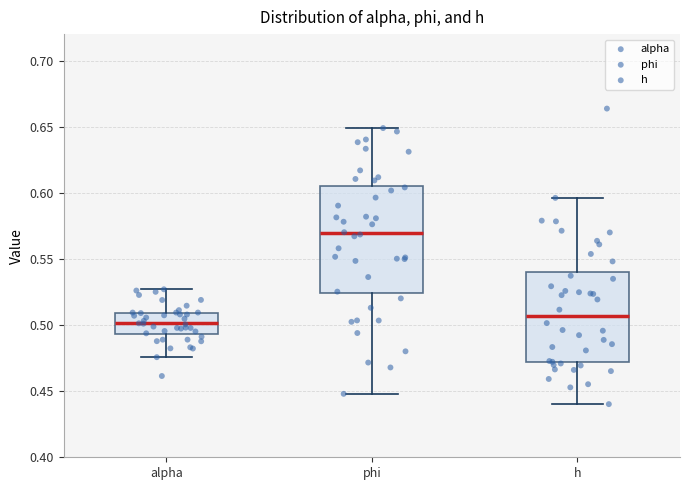

Where does the upper whisker of the box for alpha end on the y-axis? The values are not printed on the chart, so give them approximately, as read against the axis.

0.525